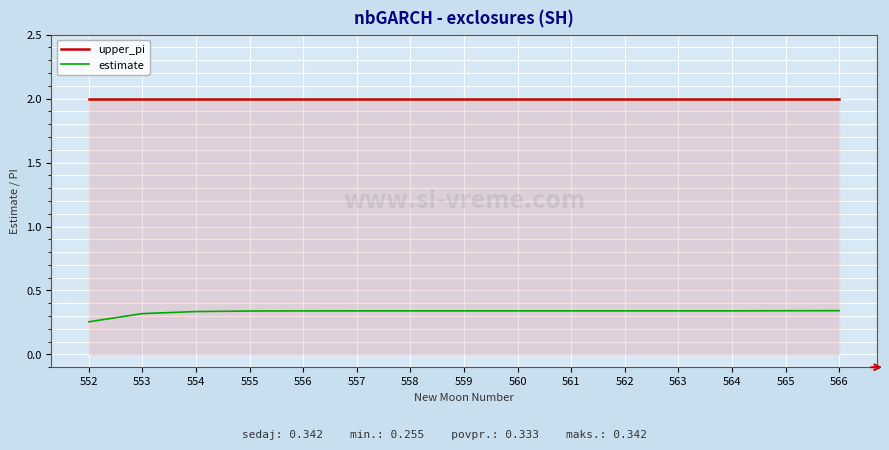

Which category has the lowest value across all series?

552